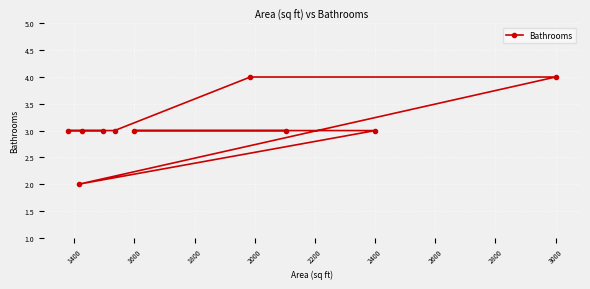

True or false: the data shows 4 at 3000.

True